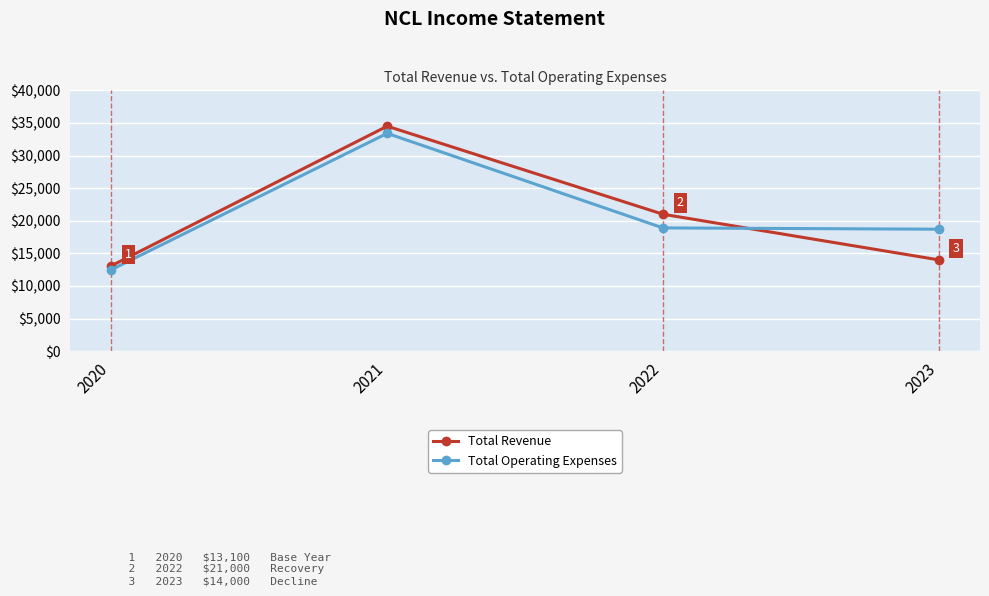

What is the total value across all series at 2022?

39900